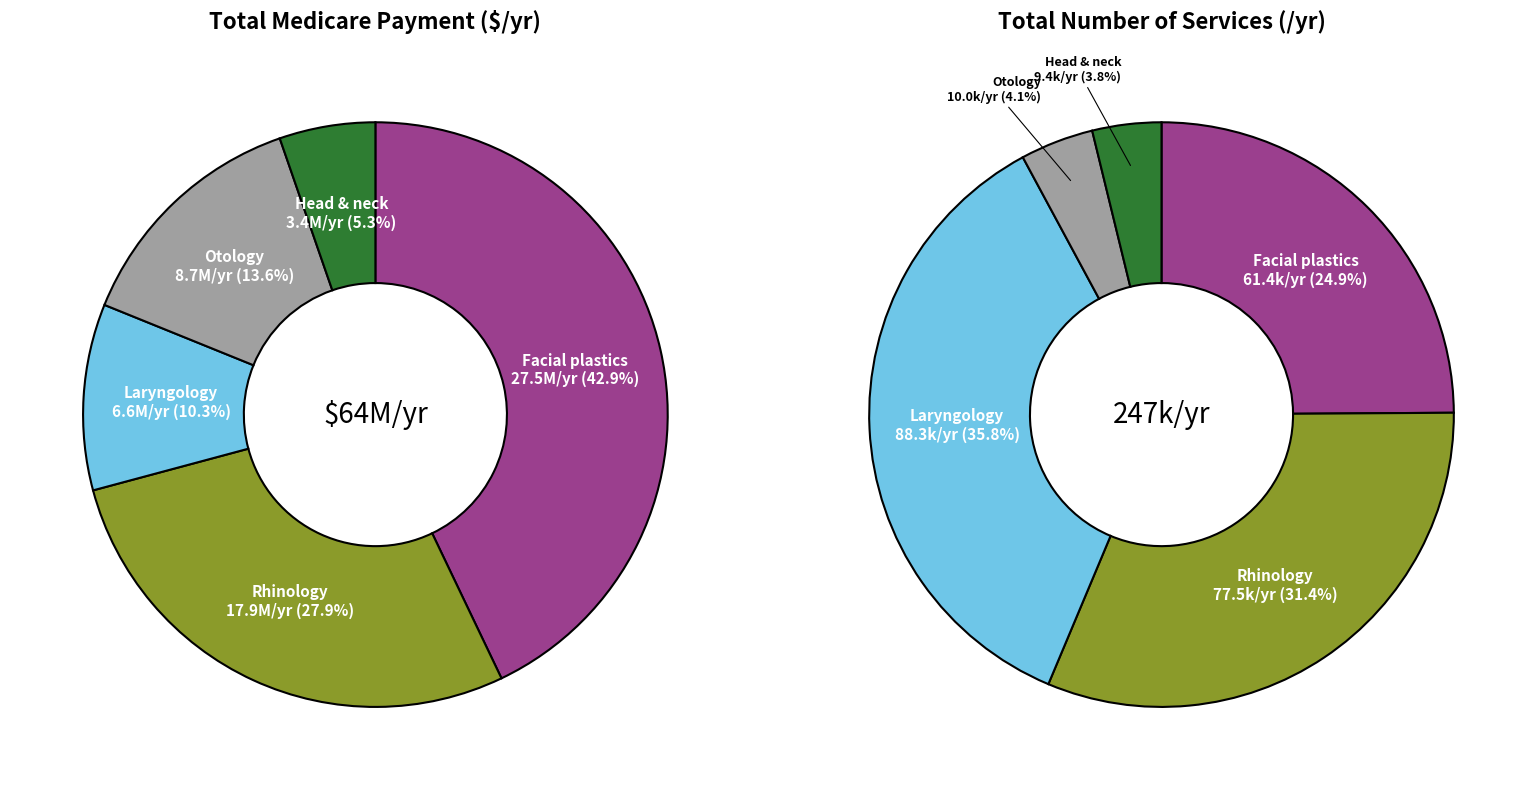

True or false: 11 accounts for 17% of the total.

False